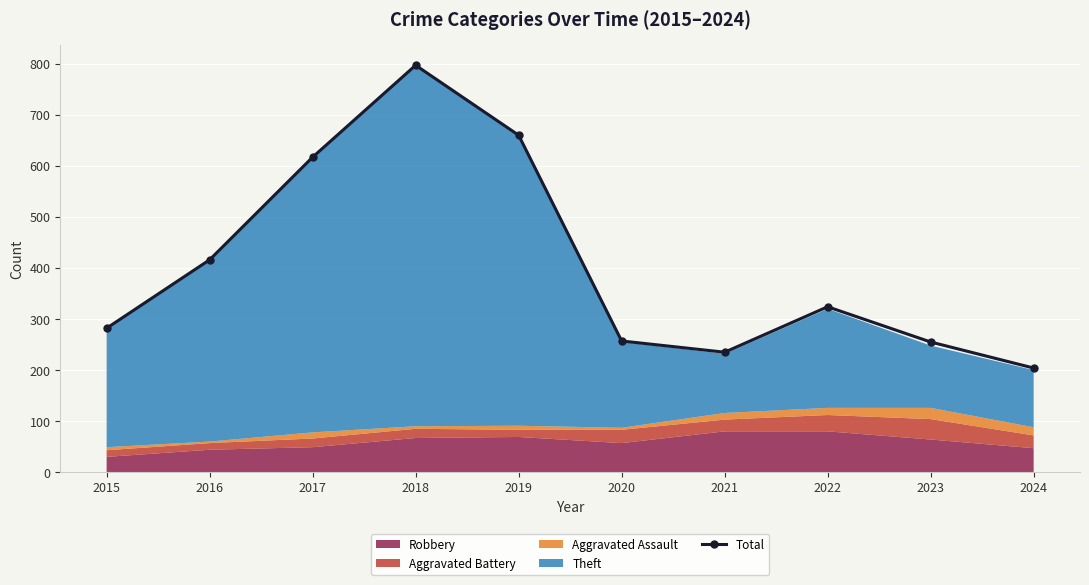

What is the change in value from 2015 to 2020?

-25